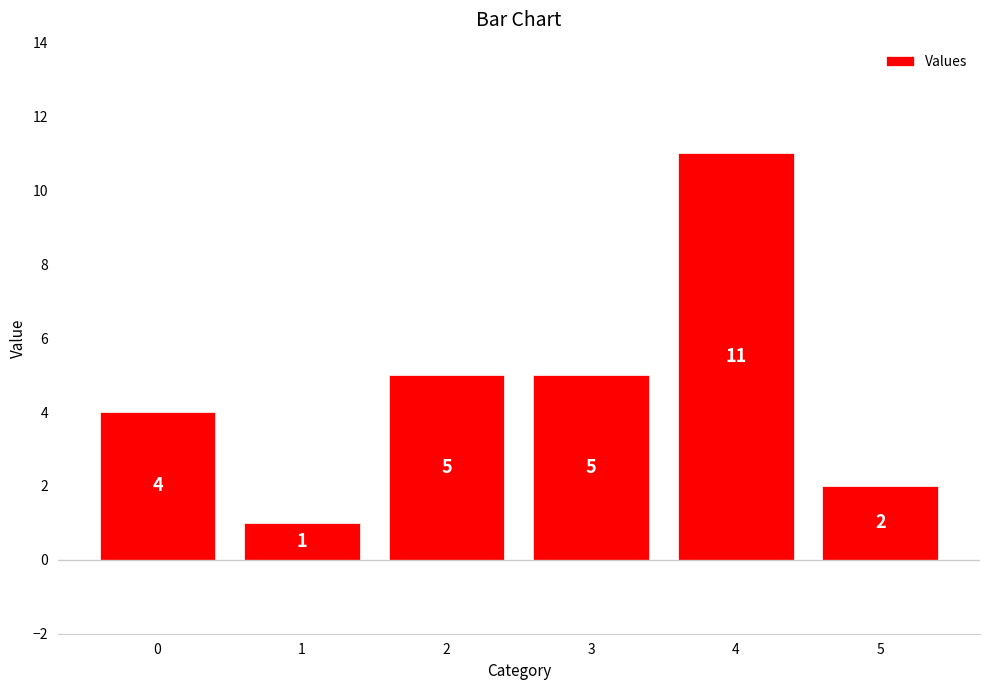

How many values are between 2 and 5?

4